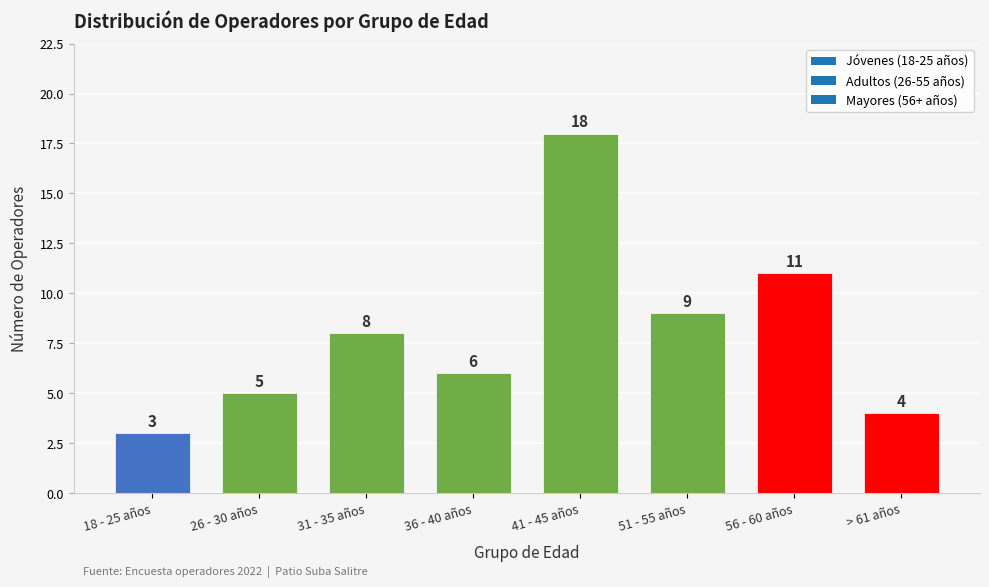

Reading left to right, what are all the values shown in this chart?

18 - 25 años=3	26 - 30 años=5	31 - 35 años=8	36 - 40 años=6	41 - 45 años=18	51 - 55 años=9	56 - 60 años=11	> 61 años=4